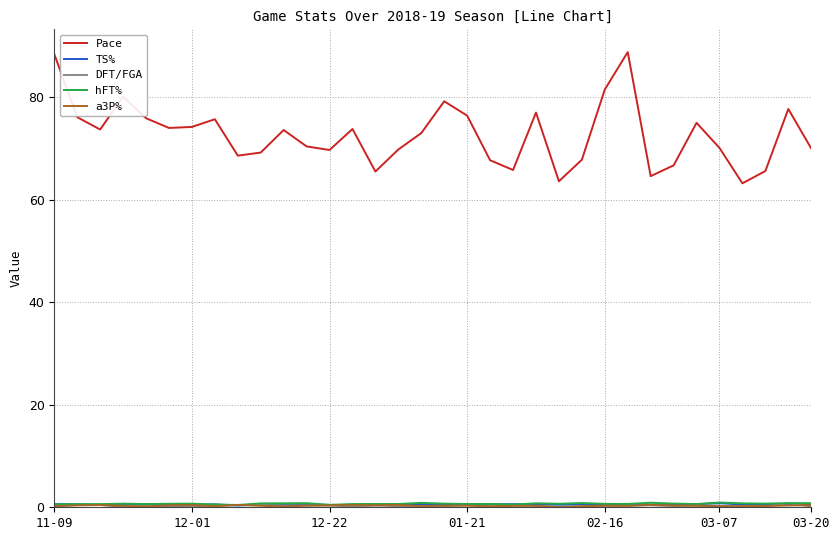

Which series has the largest range (max minus min)?

Pace